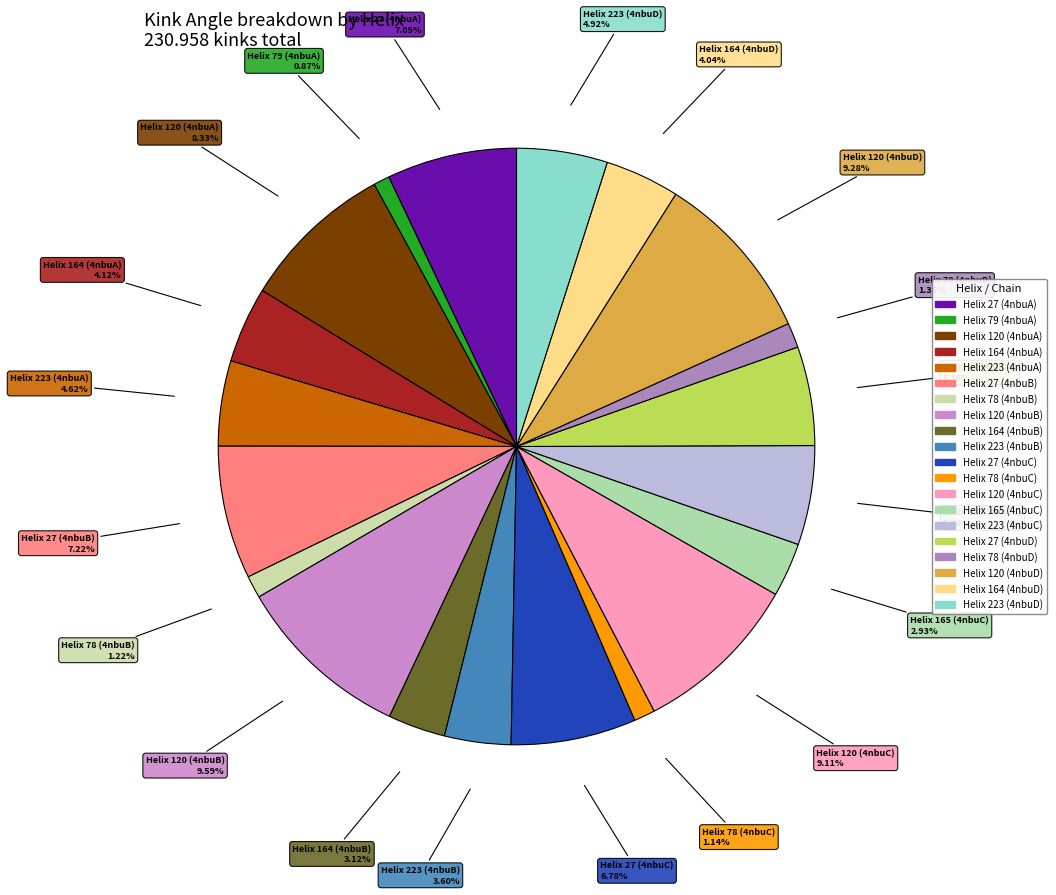

Count the number of slices in the pie.

20